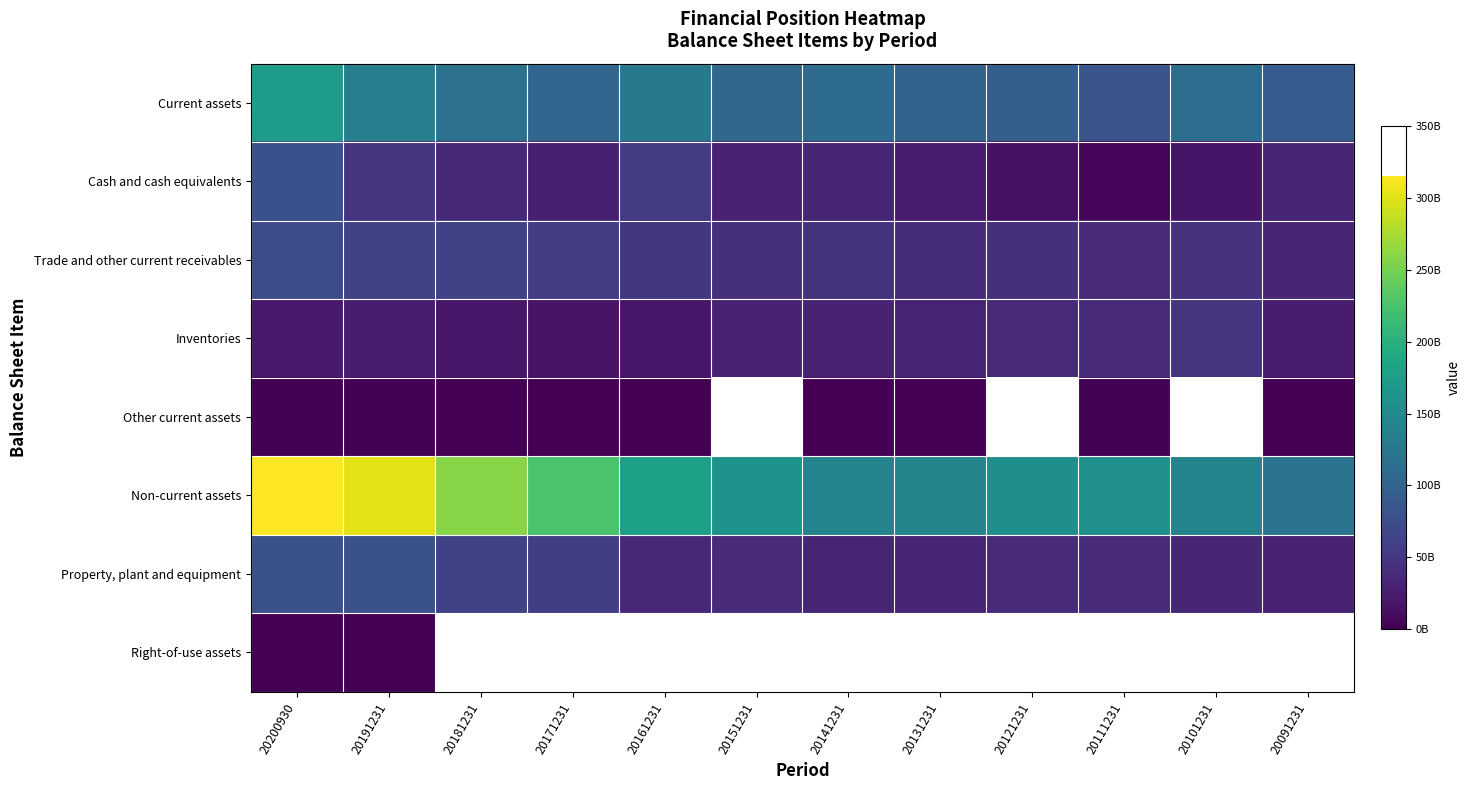

True or false: Cash and cash equivalents has a value of 28137249542.0 at 20171231.

True